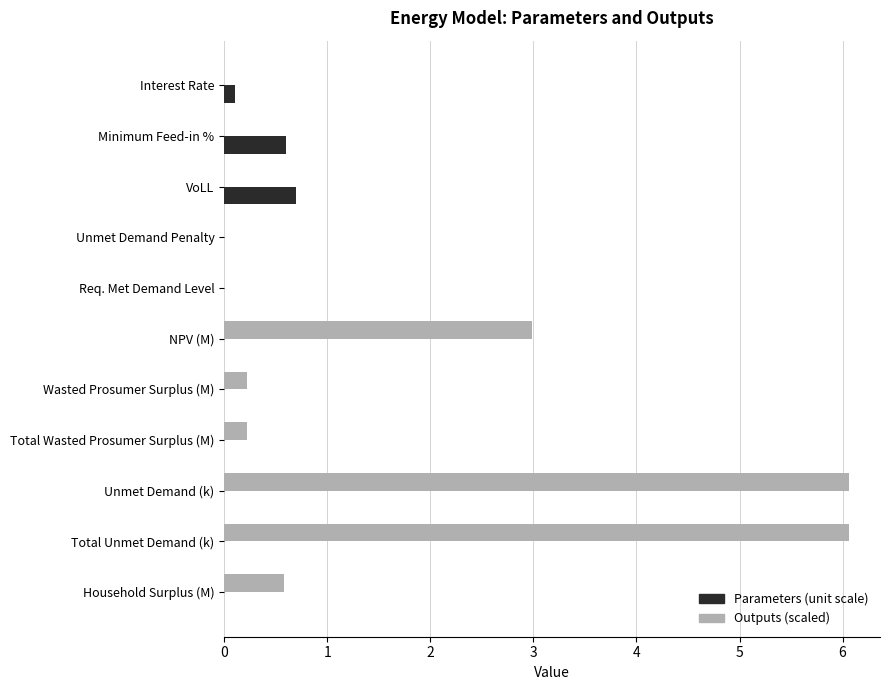

At which label is Outputs (scaled) closest to 3?

NPV (M)